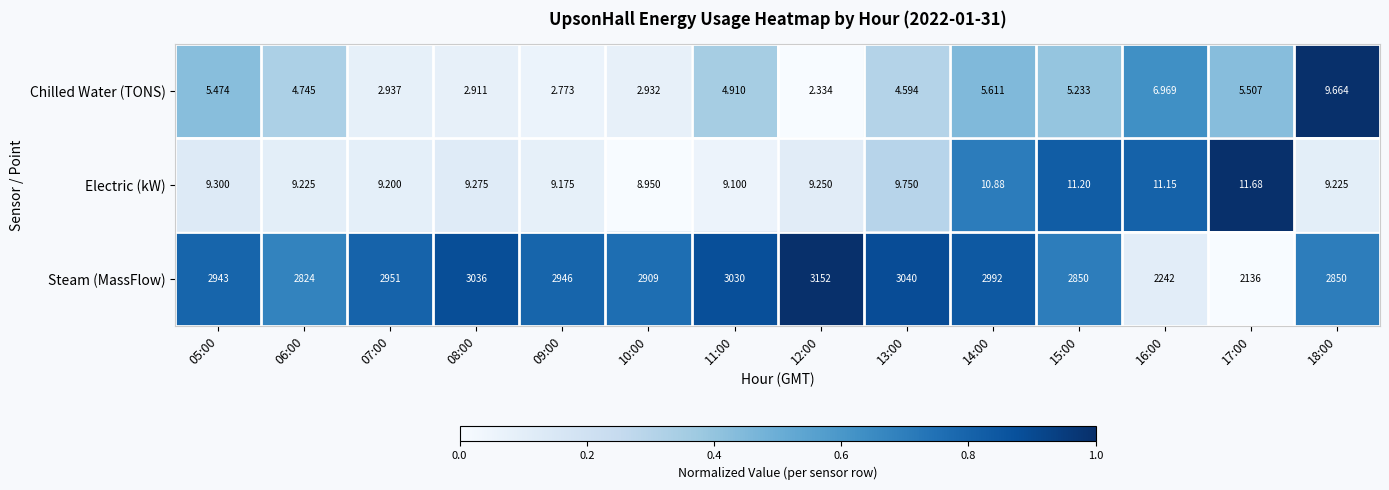

Is the value of Electric (kW) at 13:00 greater than the value of Chilled Water (TONS) at 05:00?

Yes